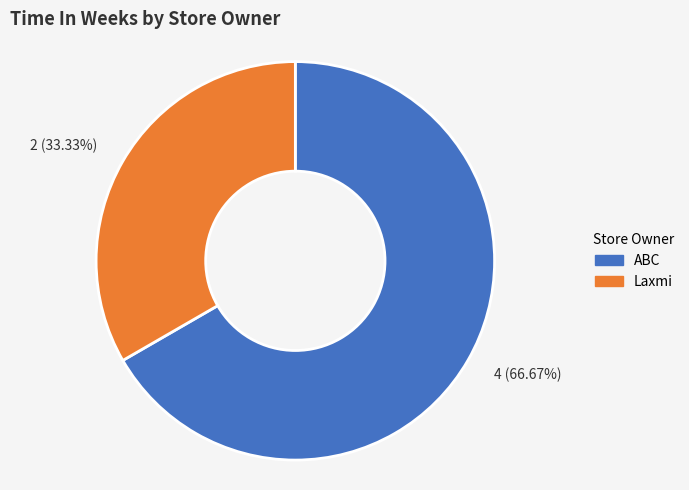

How many segments does this pie chart have?

2